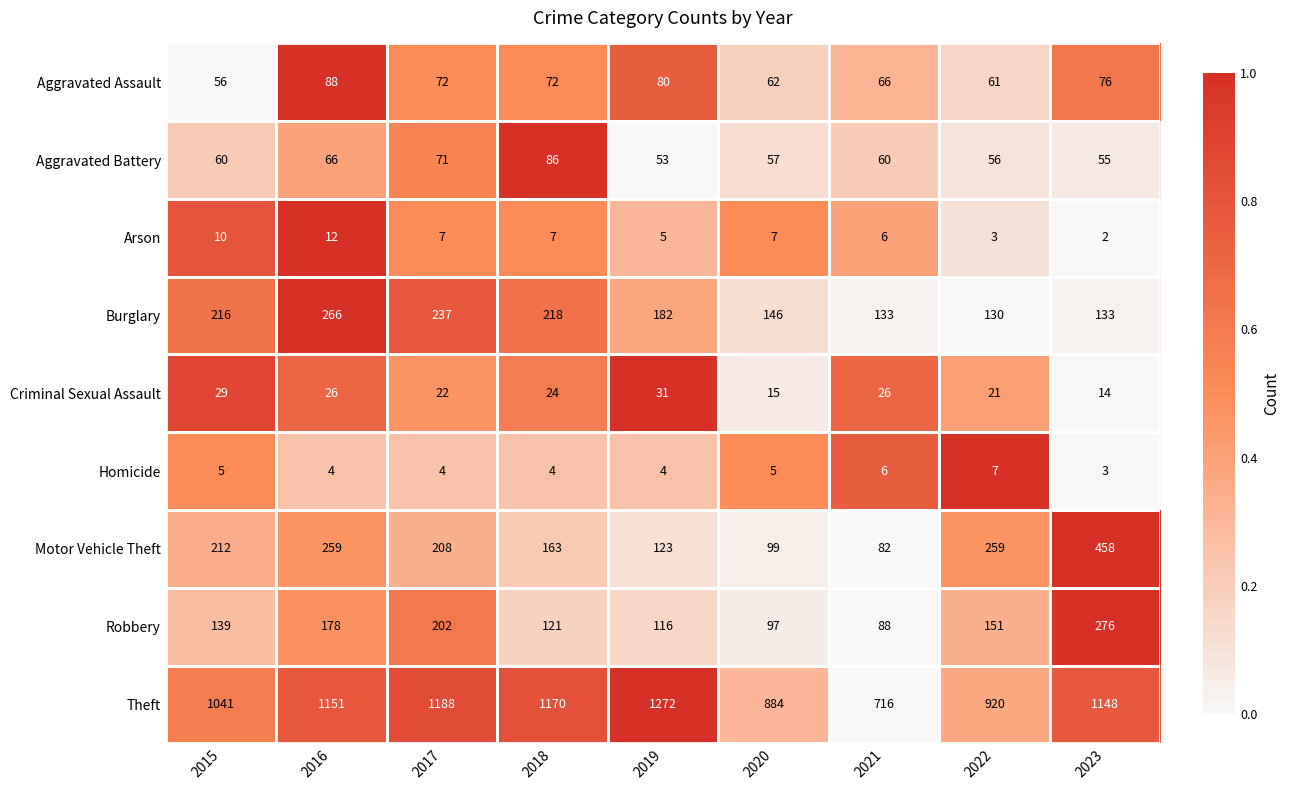

Which category has the highest value across all series?

2019